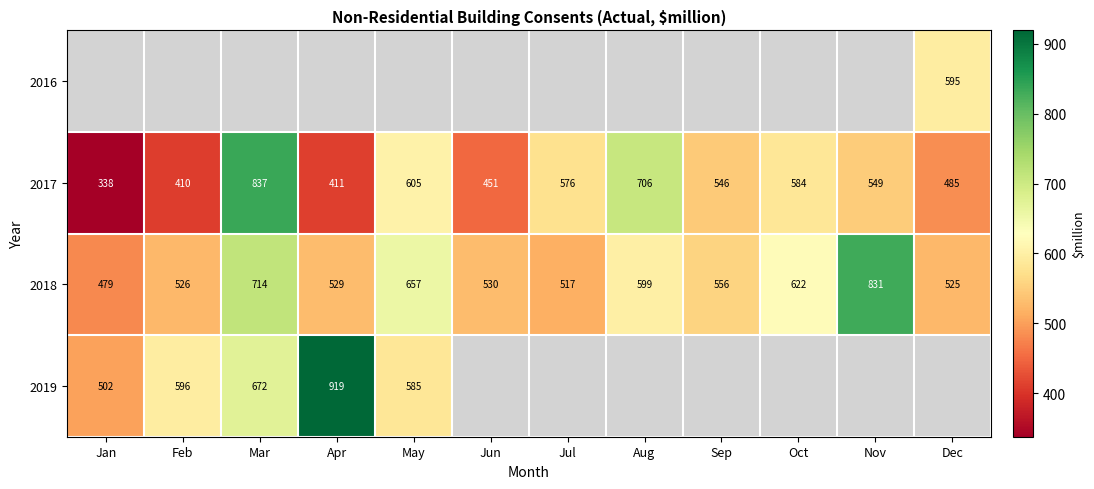

What is the sum of all 2018 values?

7085